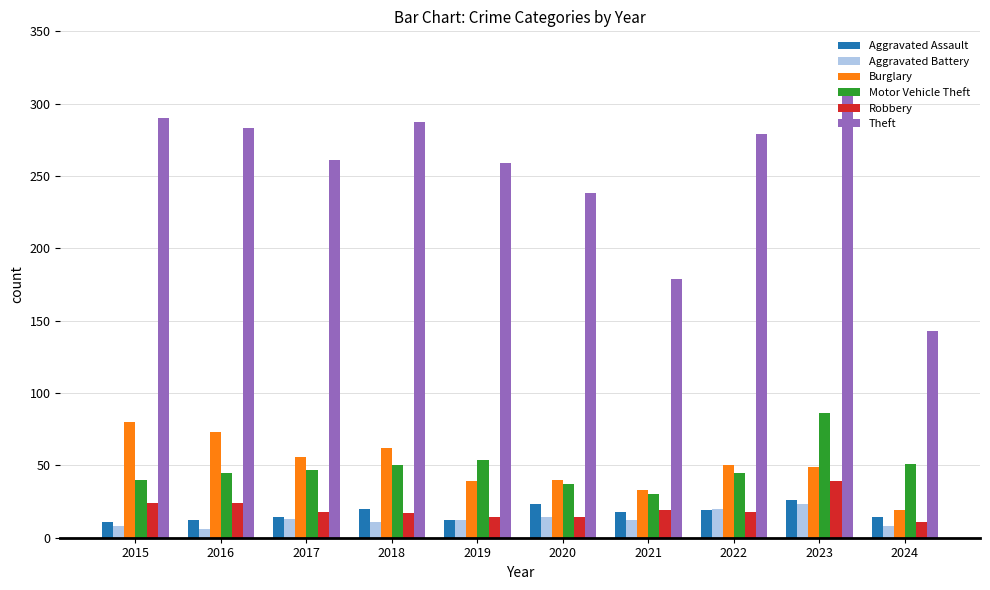

What is the highest value of the Robbery series?

39